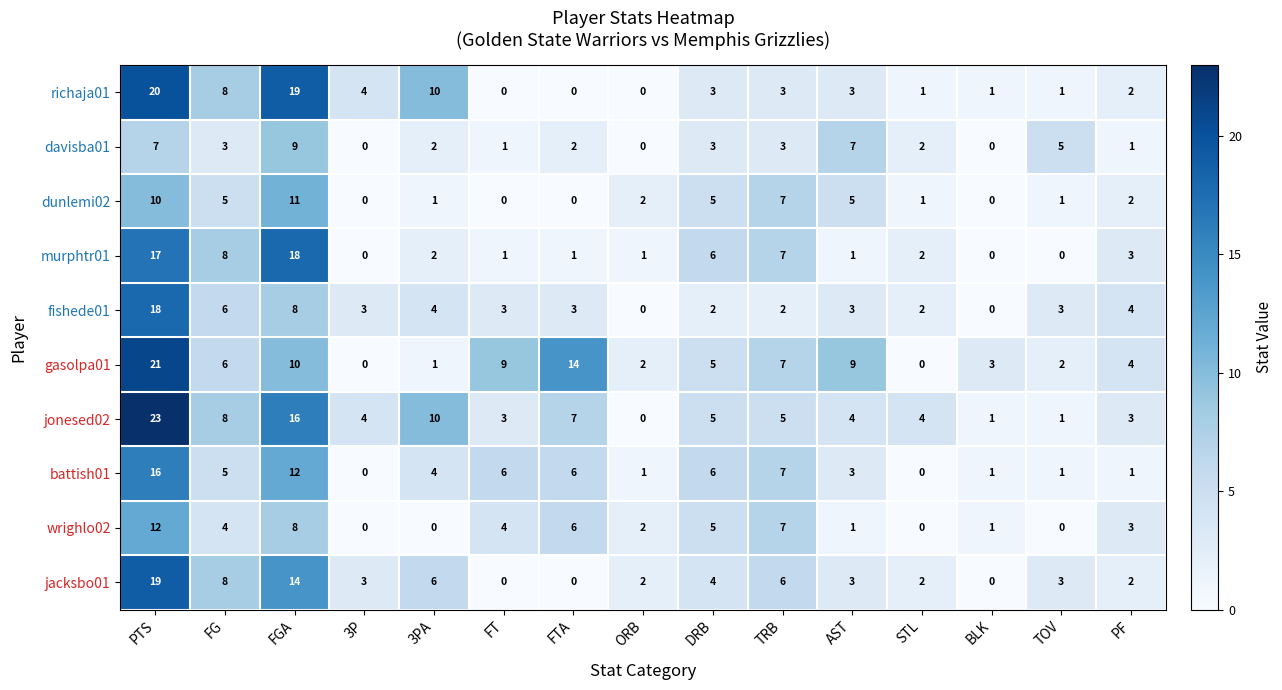

What is the difference between the dunlemi02 values at FT and TRB?

7